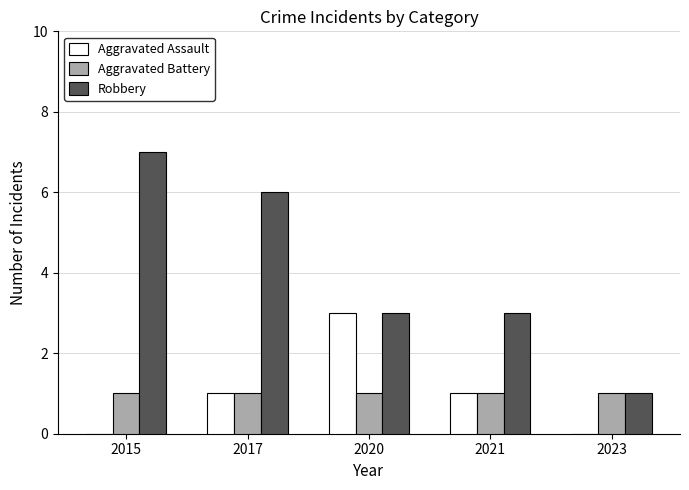

What is the sum of the Aggravated Battery values at 2017 and 2020?

2